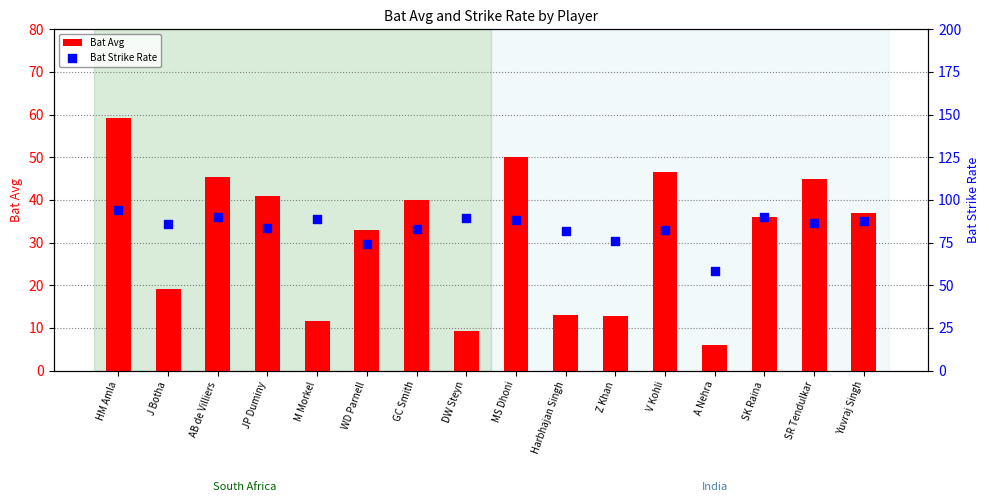

At which category is the sum across all series the highest?

HM Amla